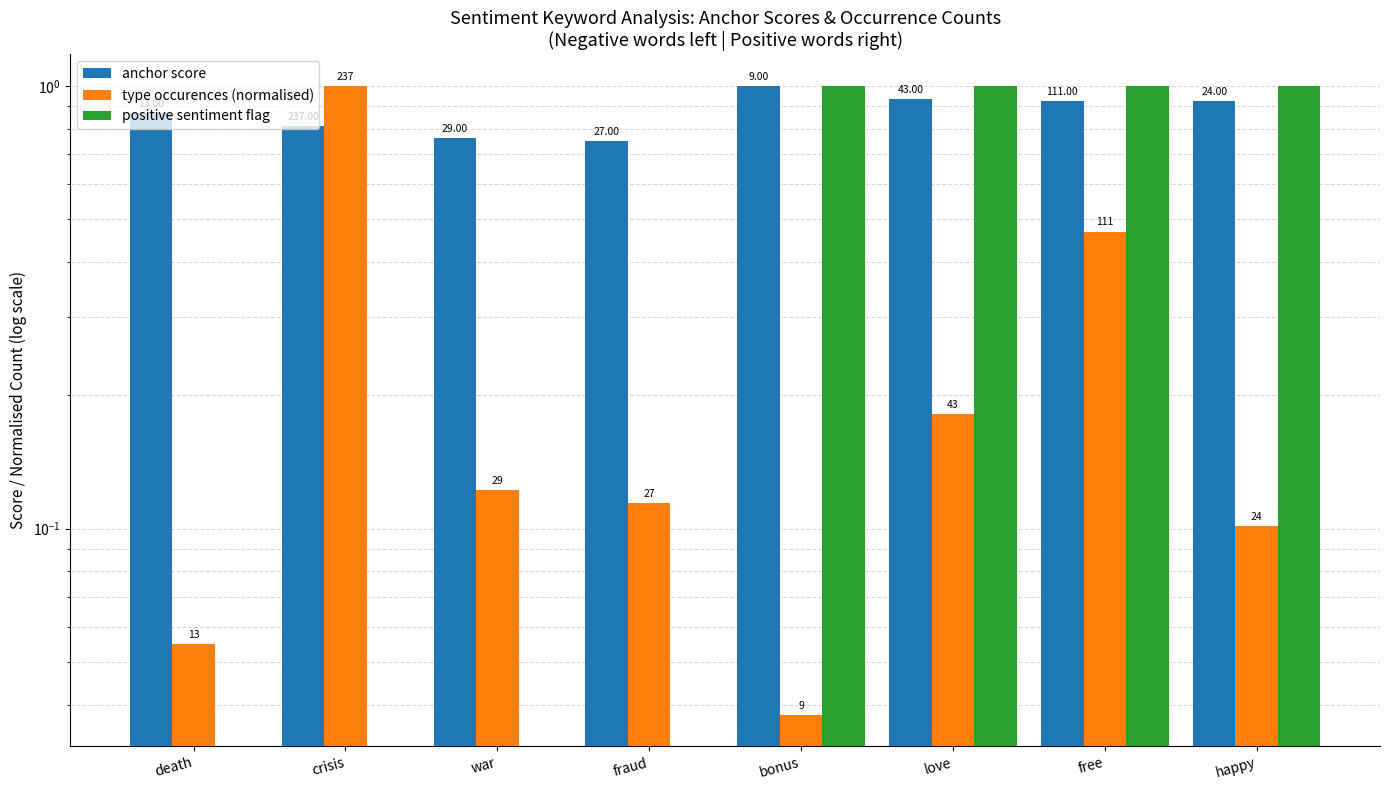

Count the number of data series in this chart.

3